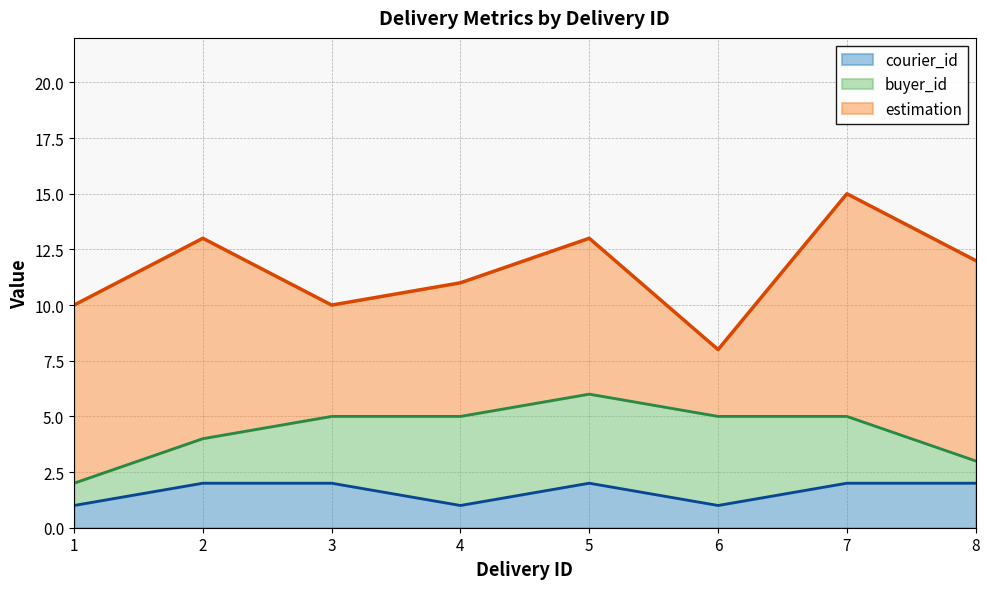

At which label is courier_id closest to 1?

1